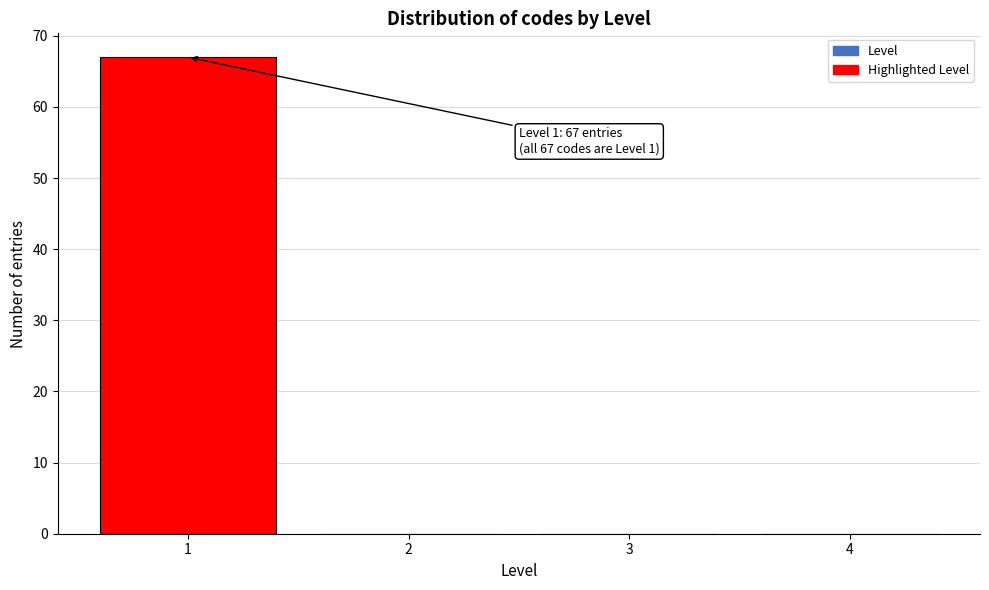

Over which range of the x-axis is the bar tallest?

0.5 to 1.5